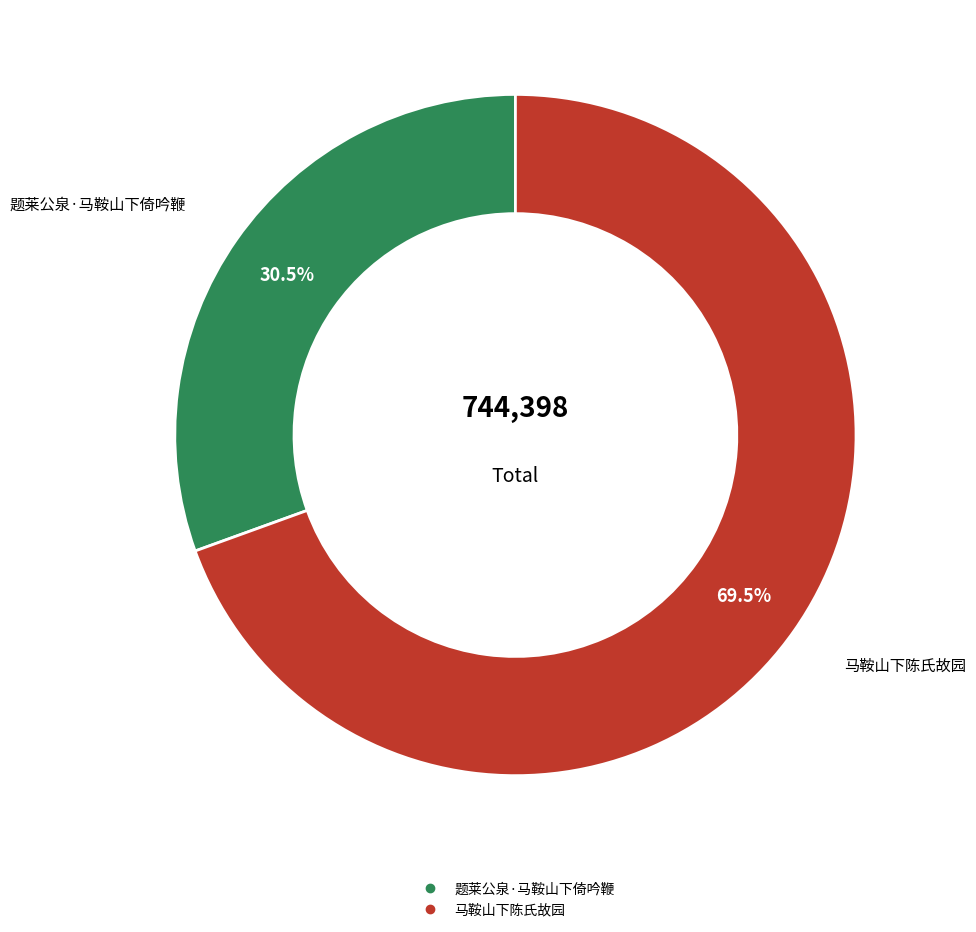

Count the number of slices in the pie.

2